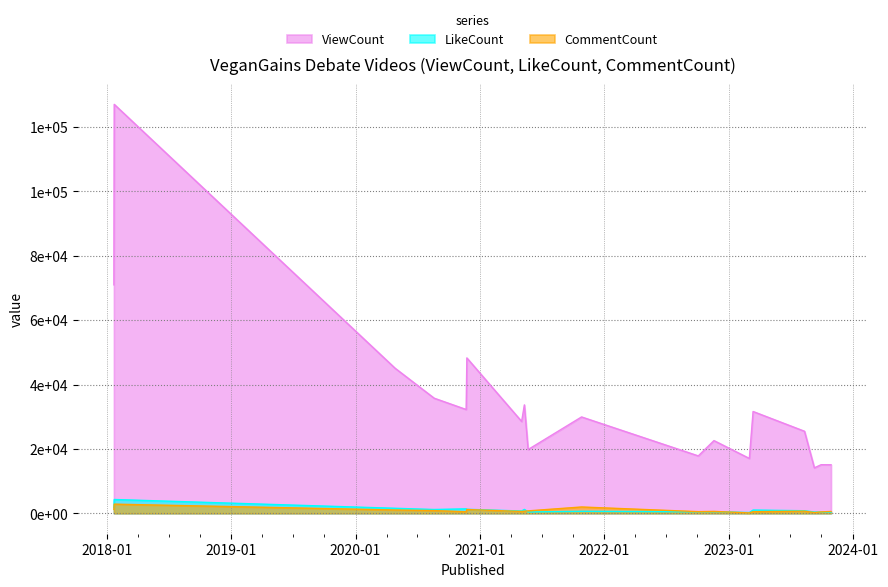

Where is CommentCount nearest to the value 1473?

2018-01-21